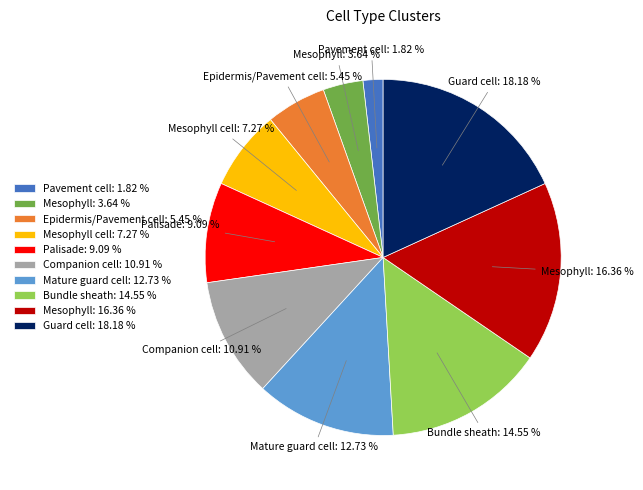

Which category has the smallest portion of the pie?

Pavement cell: 1.82 %